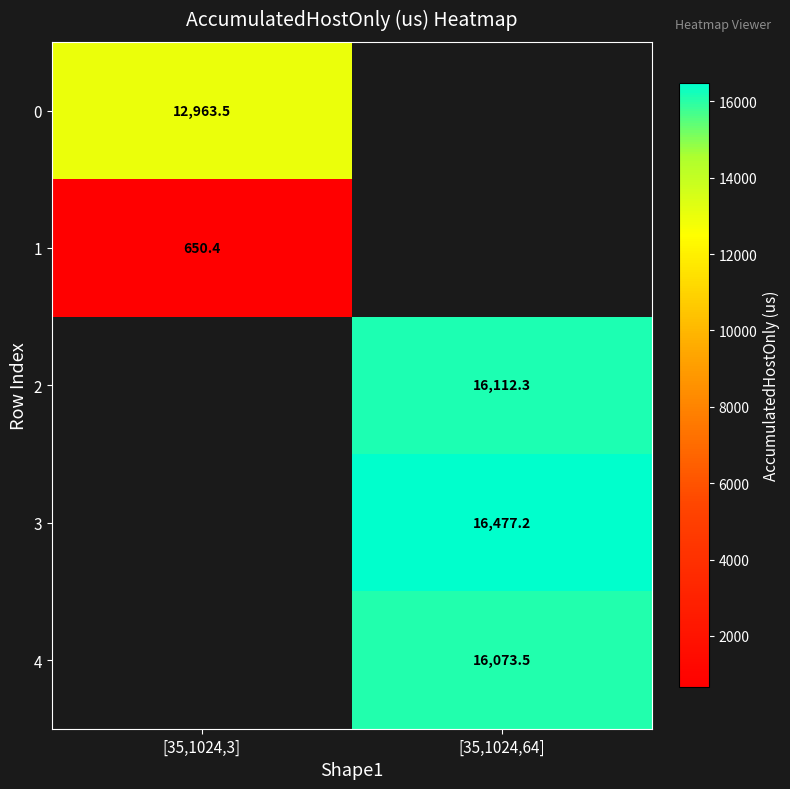

Is it true that 4 equals 3951.7 at [35,1024,64]?

False